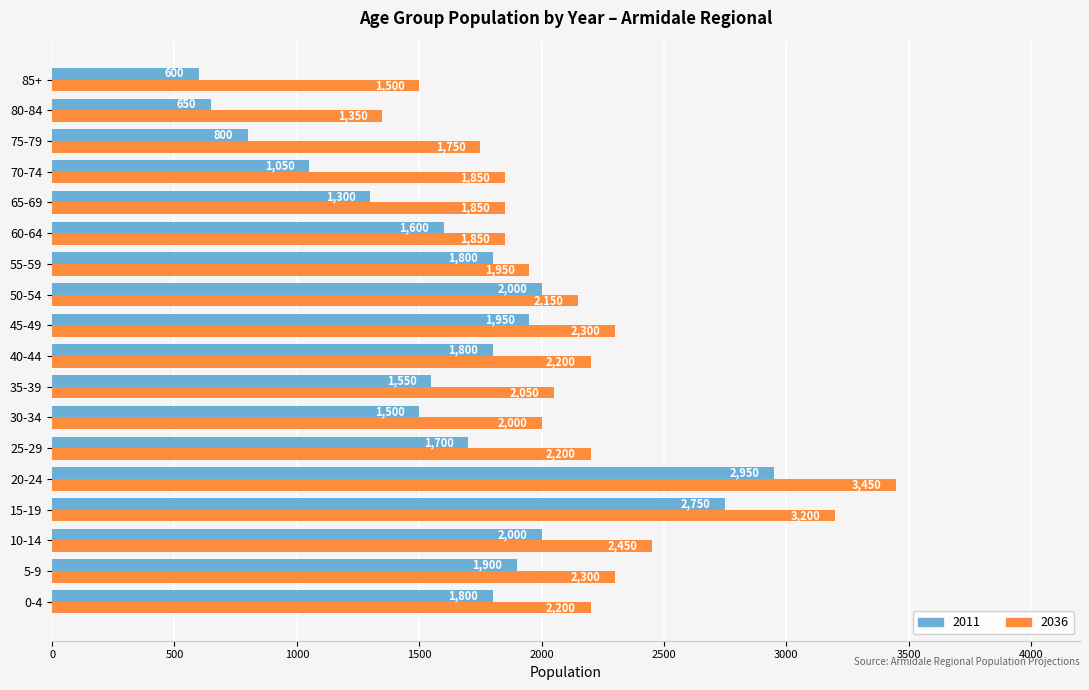

Between 35-39 and 55-59, which series saw the biggest shift?

2011